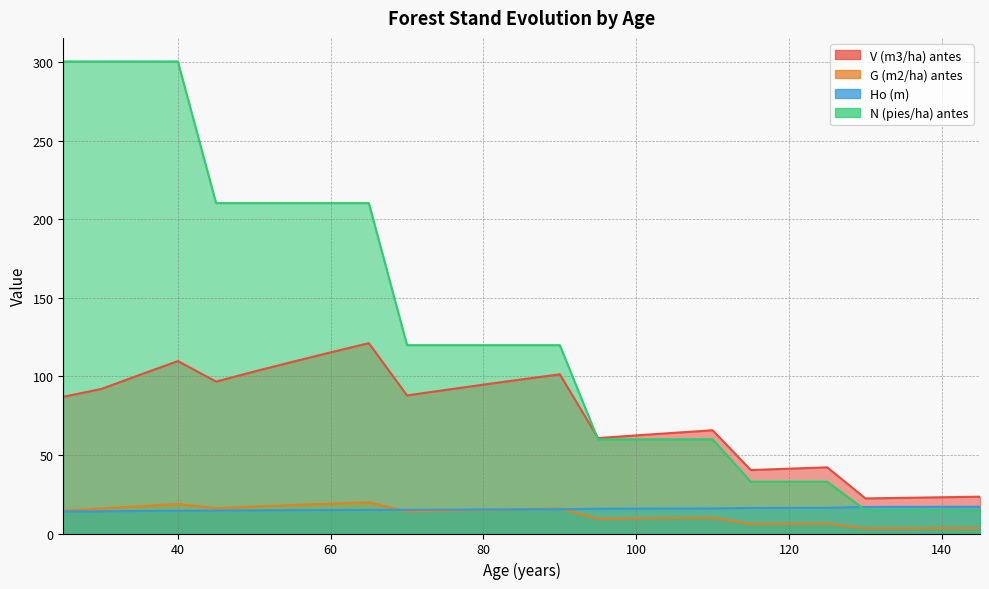

What is the value of the Ho (m) point at the 5th from the left?

14.6